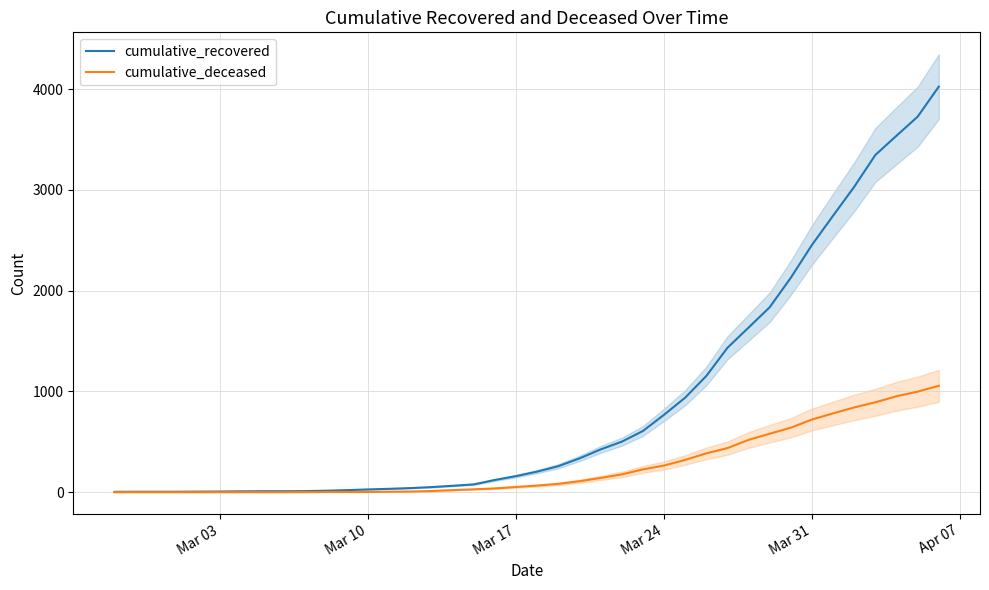

What is the maximum value for cumulative_recovered?

4026